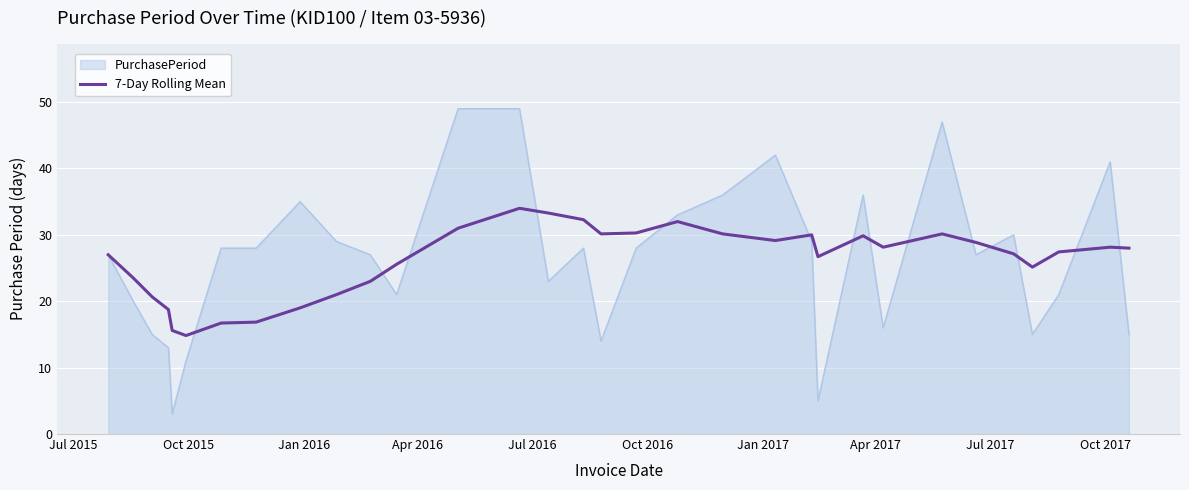

Which series has the widest spread of values?

PurchasePeriod